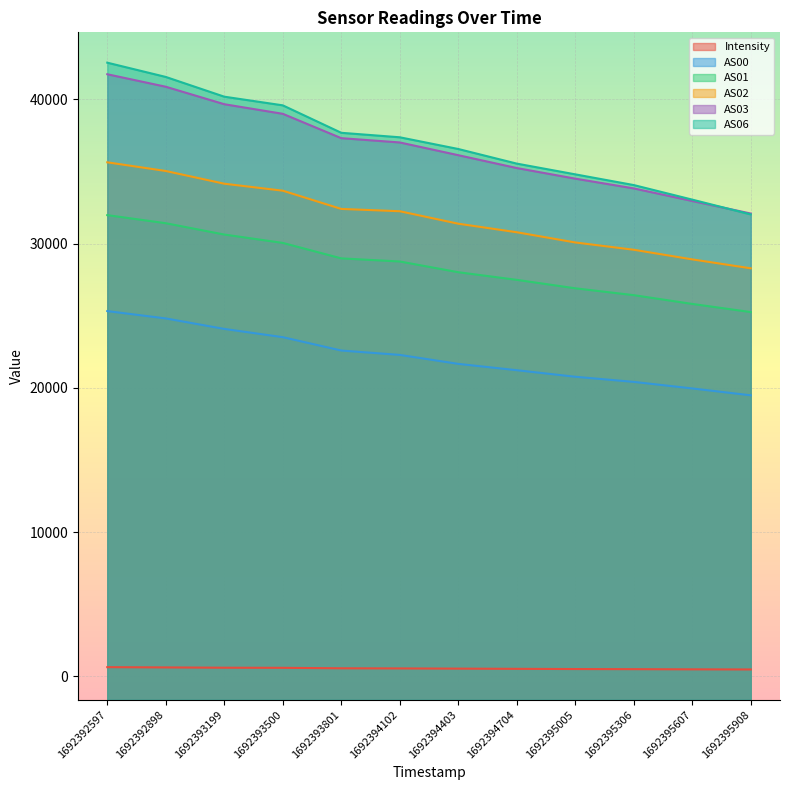

At how many categories does at least one series exceed 16377?

12